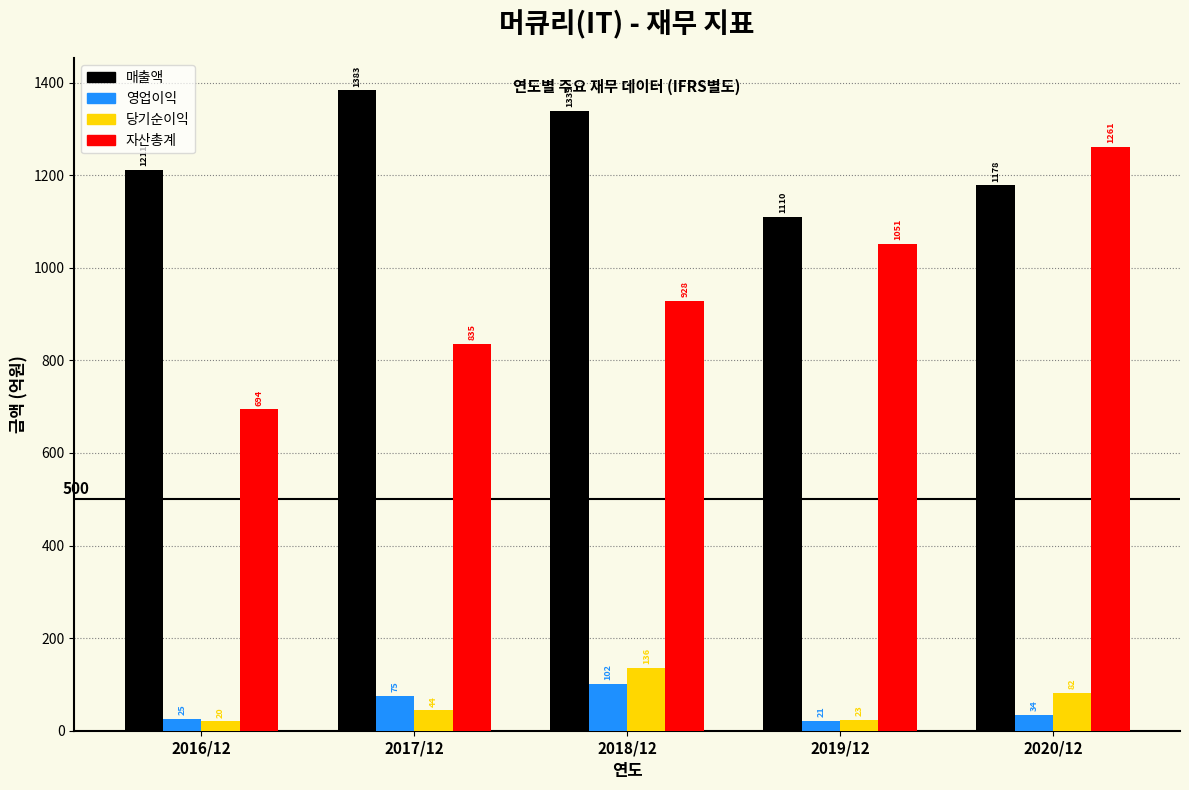

Reading right to left, extract all data points from this chart.

매출액: 2020/12=1178	2019/12=1110	2018/12=1339	2017/12=1383	2016/12=1211
영업이익: 2020/12=34	2019/12=21	2018/12=102	2017/12=75	2016/12=25
당기순이익: 2020/12=82	2019/12=23	2018/12=136	2017/12=44	2016/12=20
자산총계: 2020/12=1261	2019/12=1051	2018/12=928	2017/12=835	2016/12=694